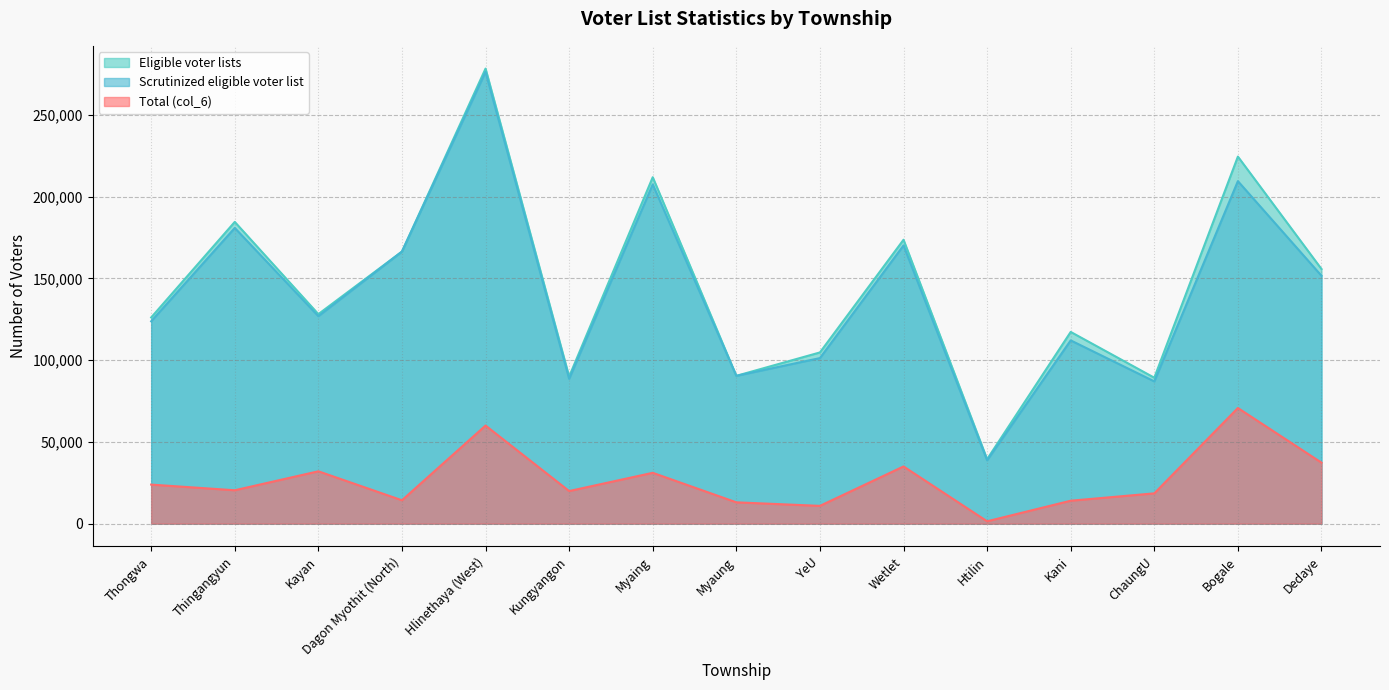

How many data points in Eligible voter lists are less than 128116?

7